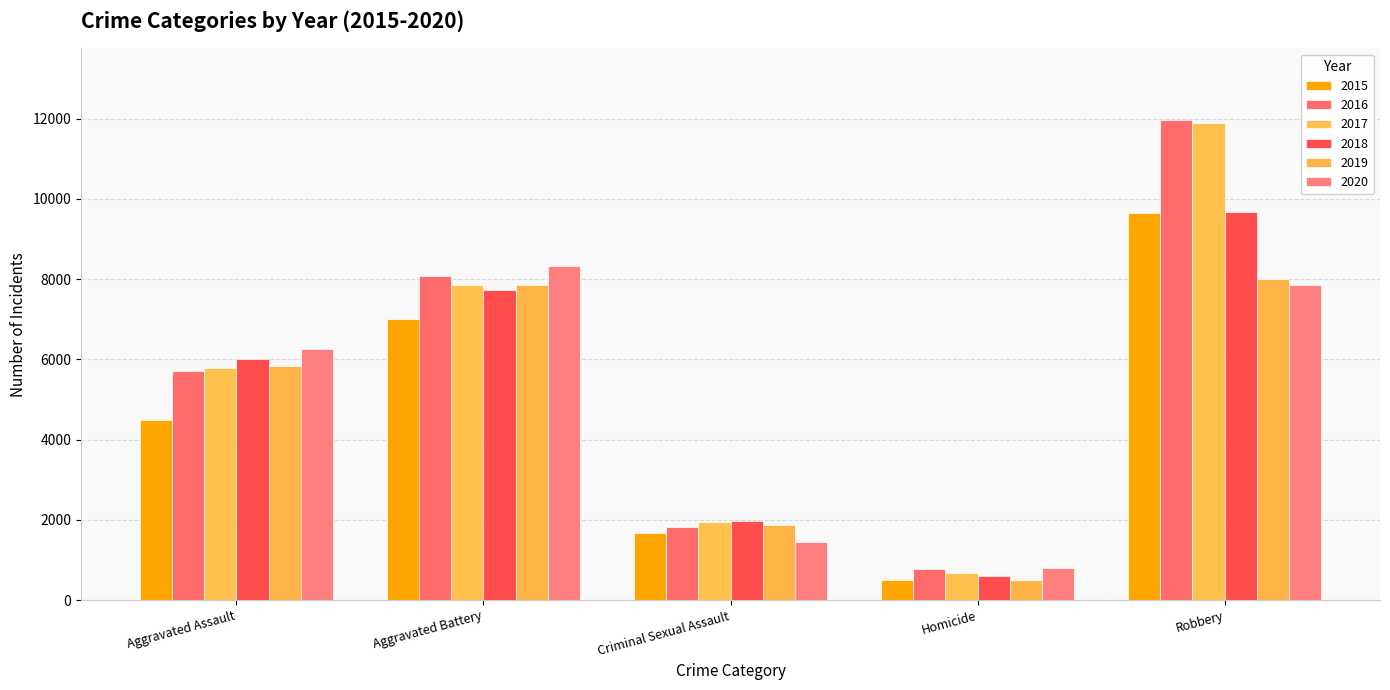

What is the average value of the 2018 series?

5196